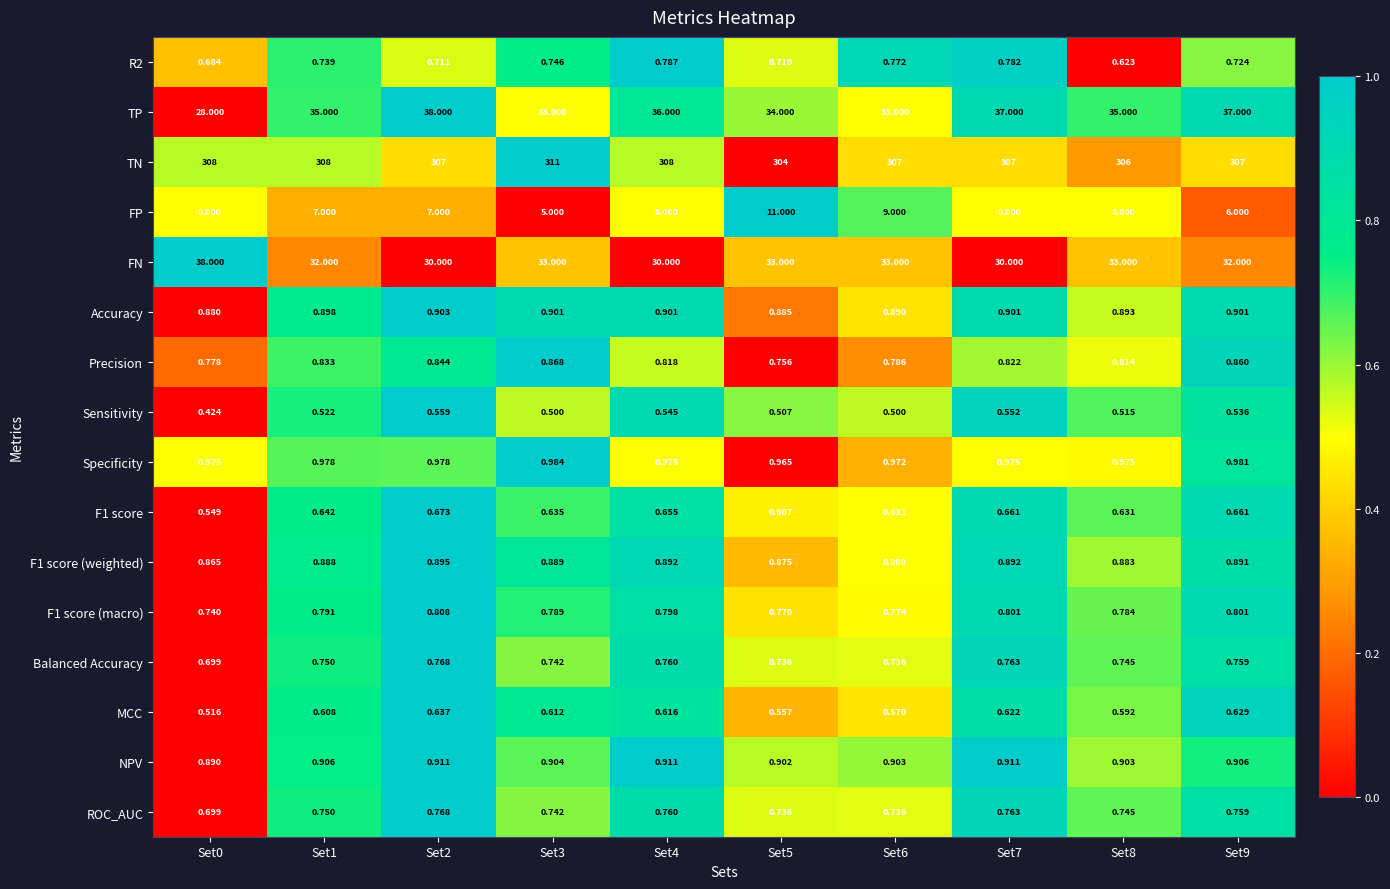

How many distinct data groups are displayed?

16